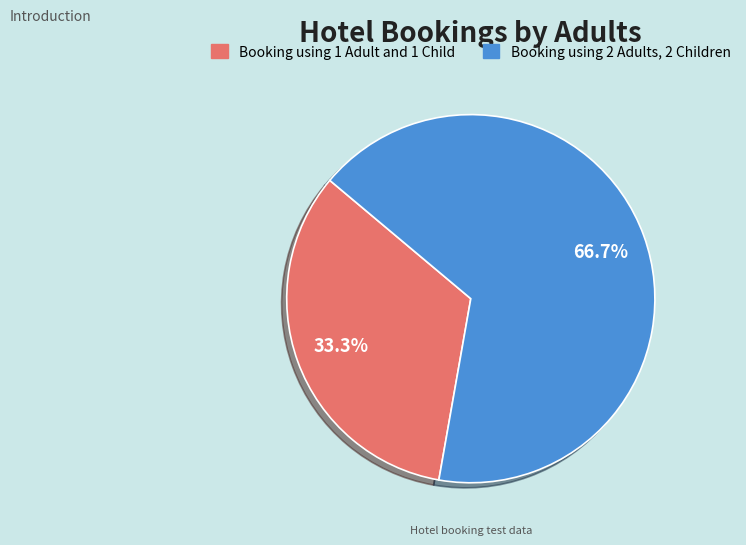

What percentage is NOT represented by Booking using 1 Adult and 1 Child?

66.7%